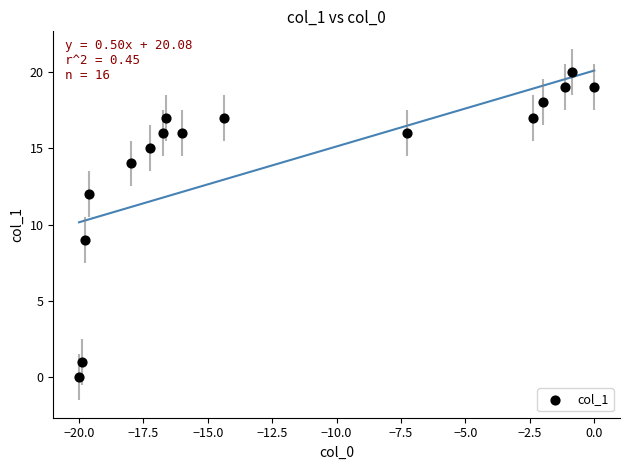

What is the range of Y values (max minus min)?

20